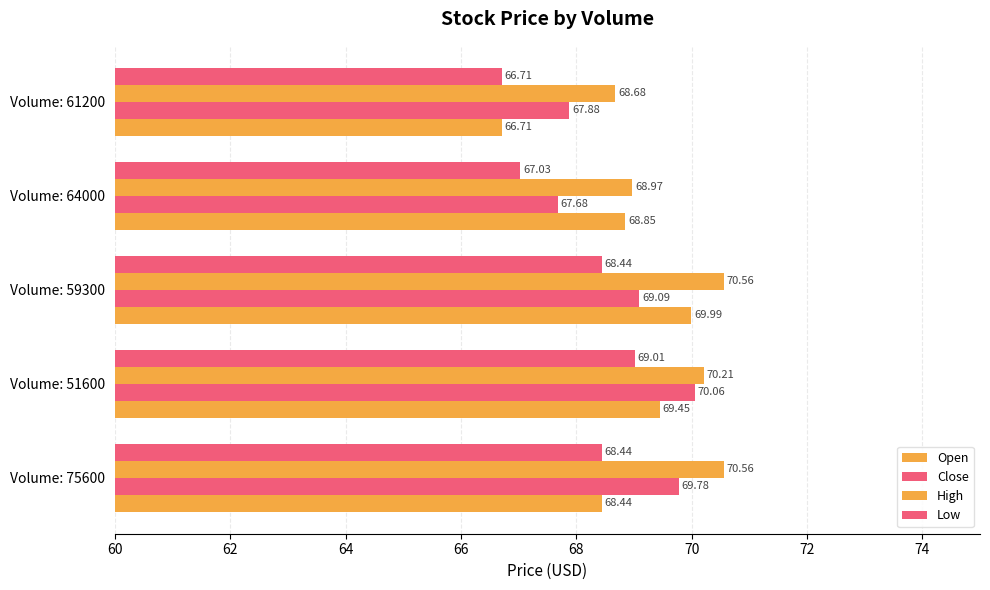

How many data points does each series have?

5